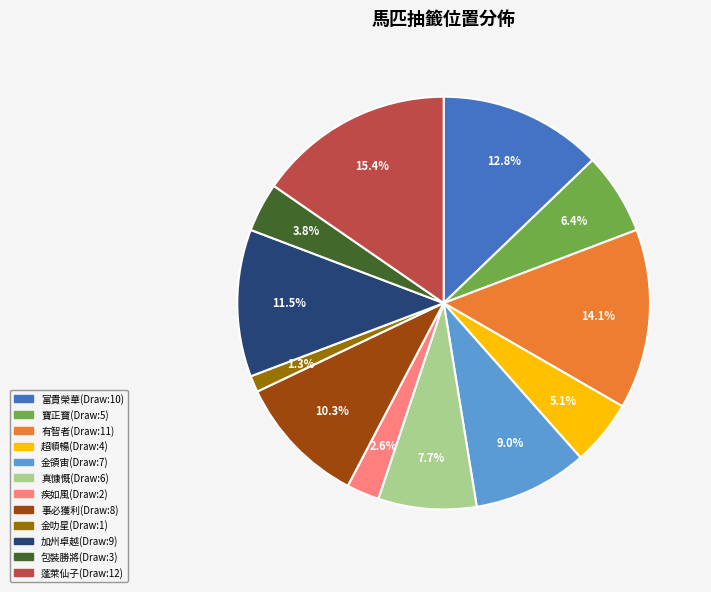

Does any single category account for the majority?

No